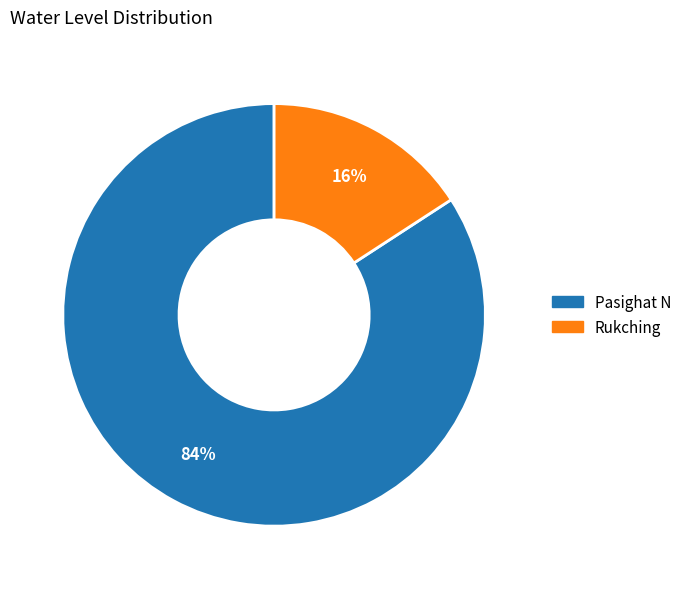

Is the sum of Pasighat N and Rukching greater than half?

Yes